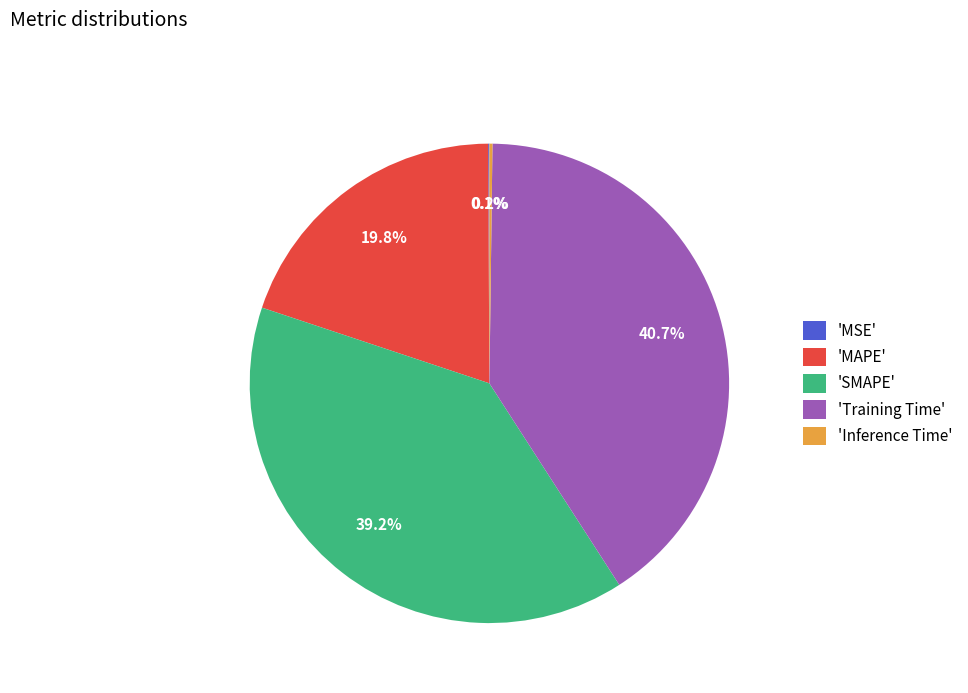

Which slice is the largest?

'Training Time'